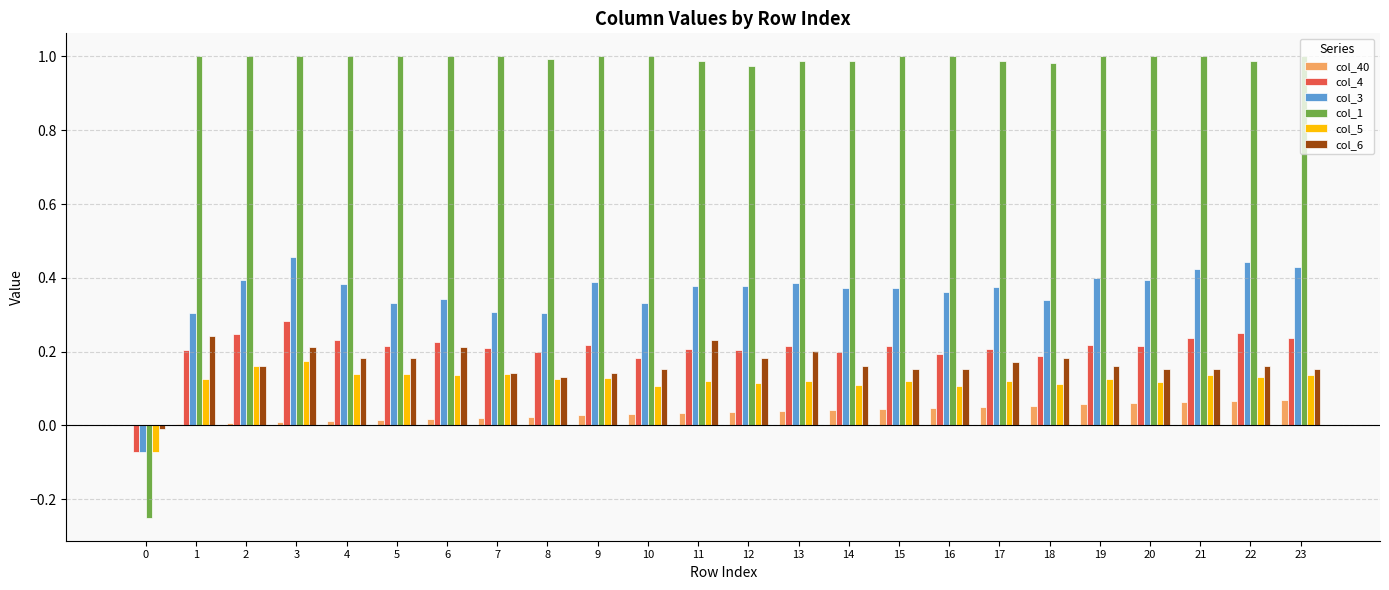

What is the sum of the col_1 values at 7 and 3?

2.0